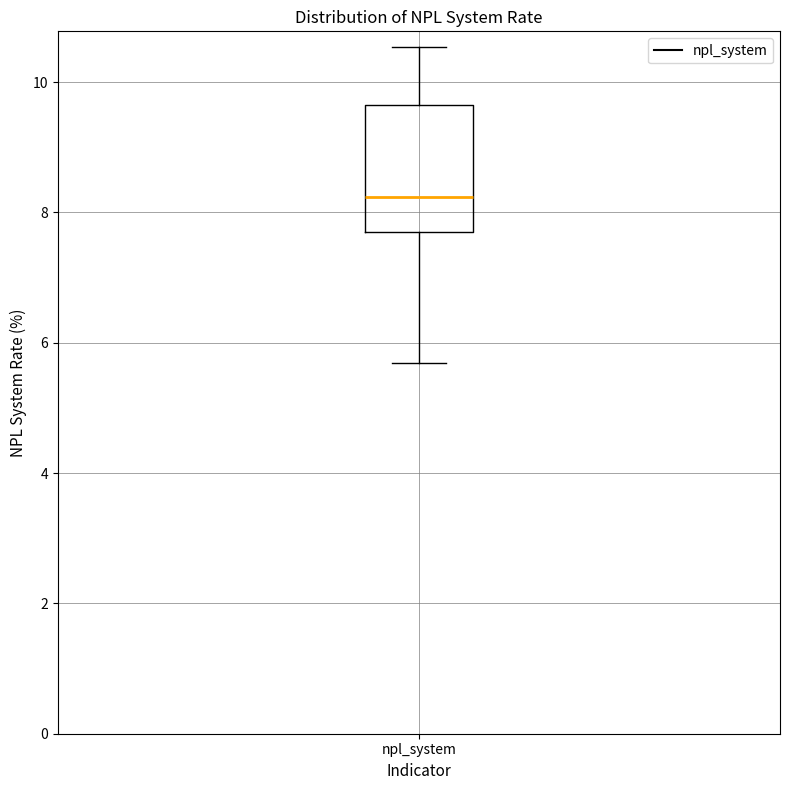

Read this box plot against the y-axis: the position of the median line, the range covered by the box, and the ends of both whiskers. The values are not printed on the chart, so give them approximately, as read against the axis.

median 8.2, box 7.6 to 9.6, whiskers 5.6 to 10.6